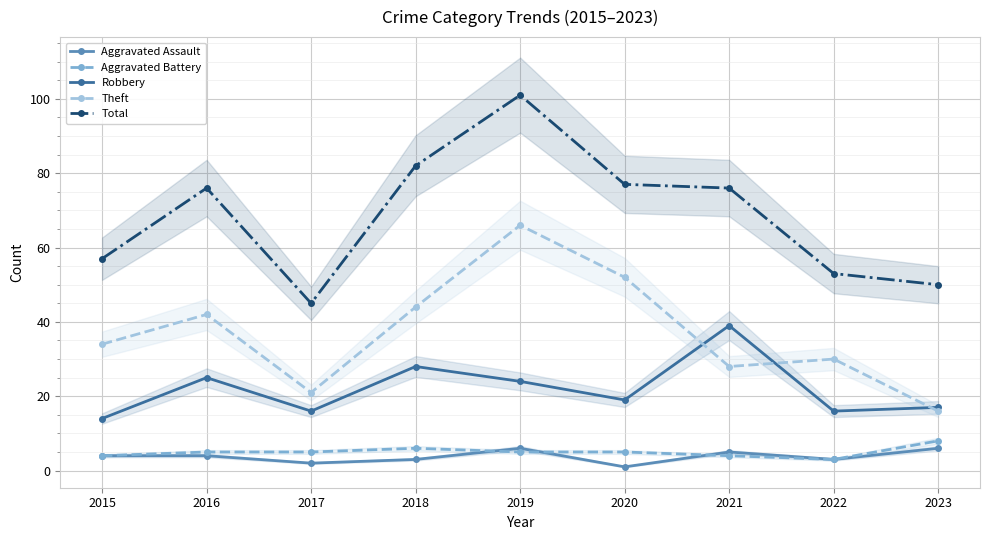

True or false: Aggravated Battery and Robbery intersect in this chart.

False